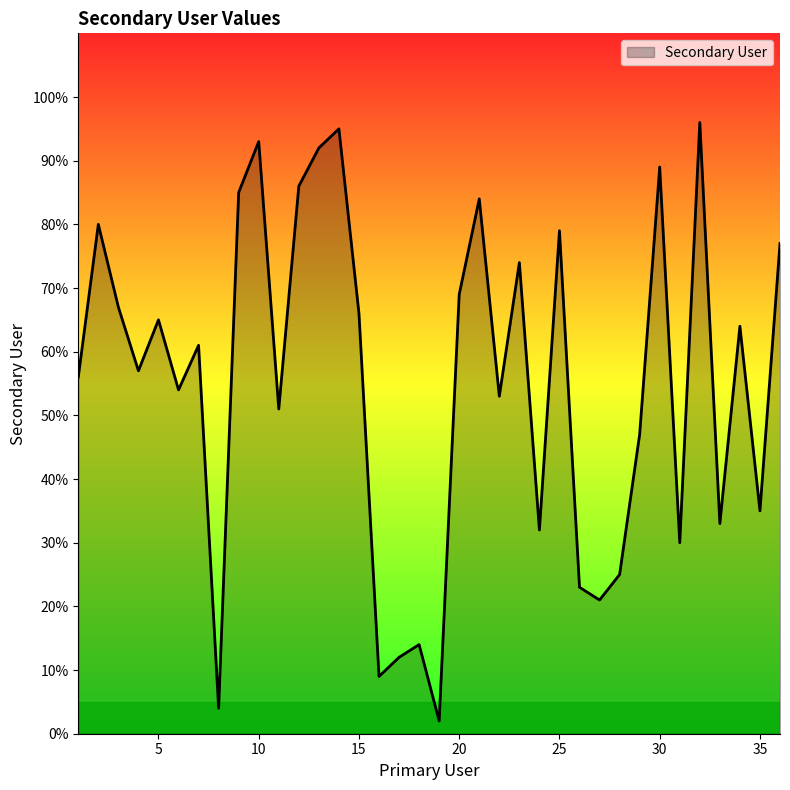

How many lines are shown in the chart?

1